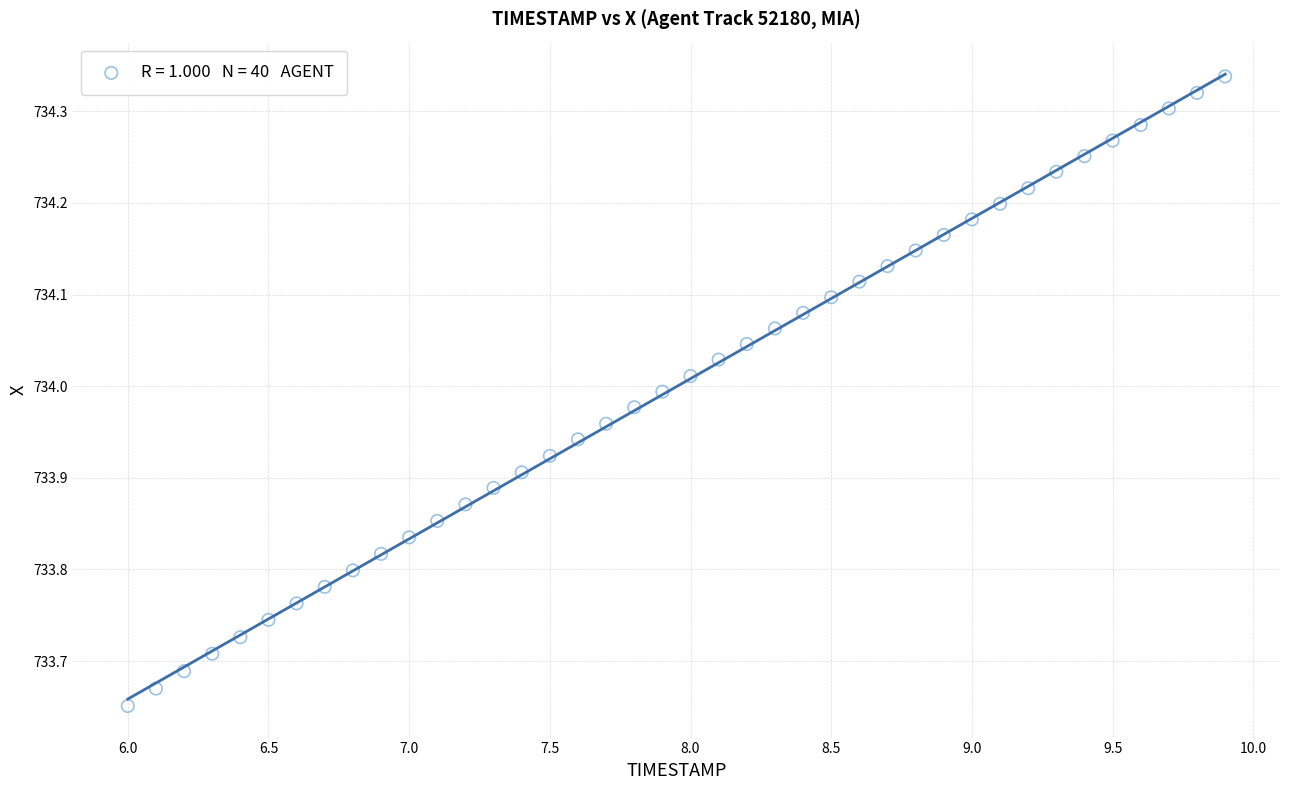

What is the range of Y values (max minus min)?

0.7